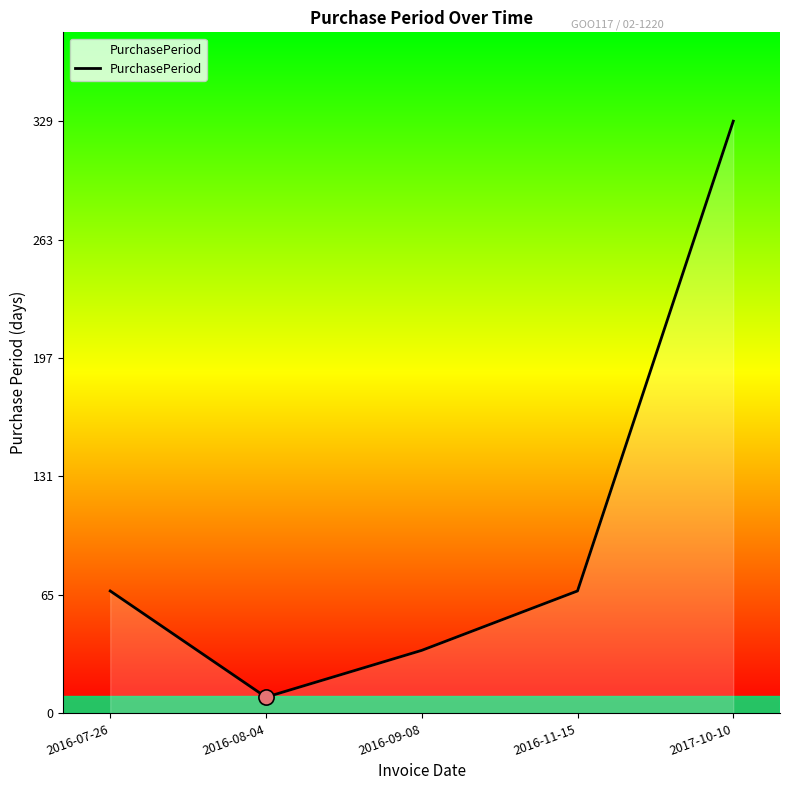

Which has a higher value, 2016-07-26 or 2017-10-10?

2017-10-10